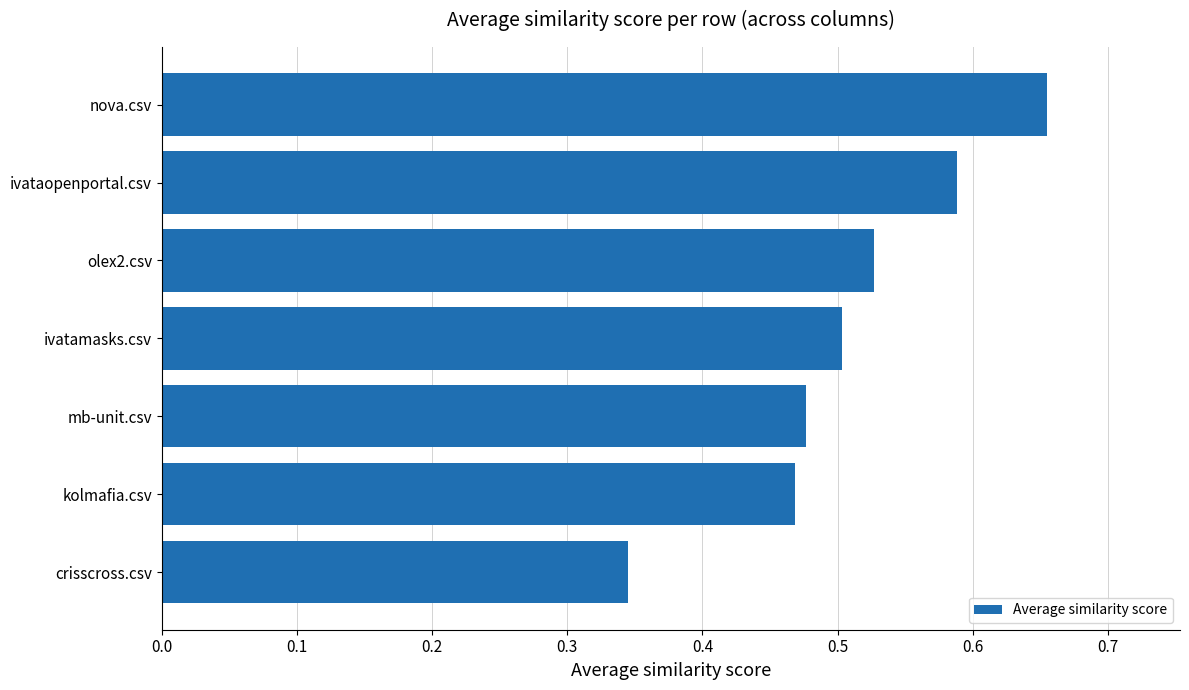

Which category has the highest value across all series?

nova.csv